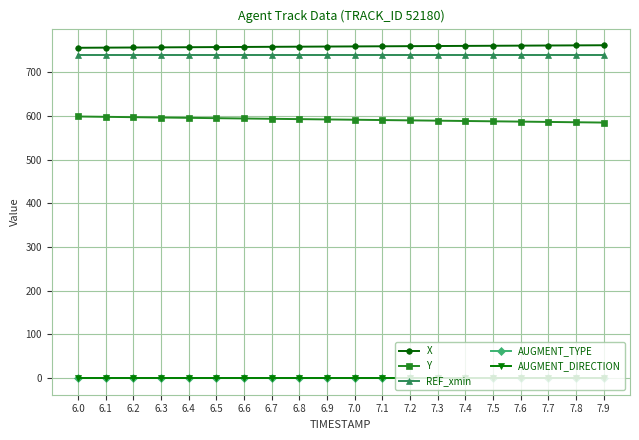

Which series has the largest total across all categories?

X